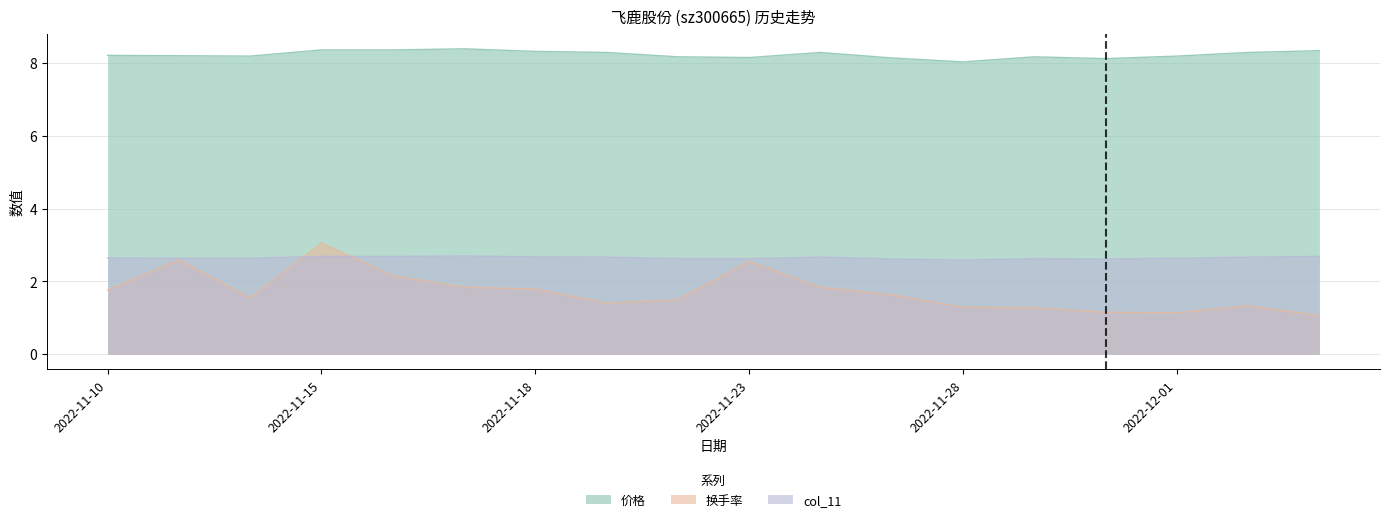

True or false: 换手率 and 价格 cross at least once.

False